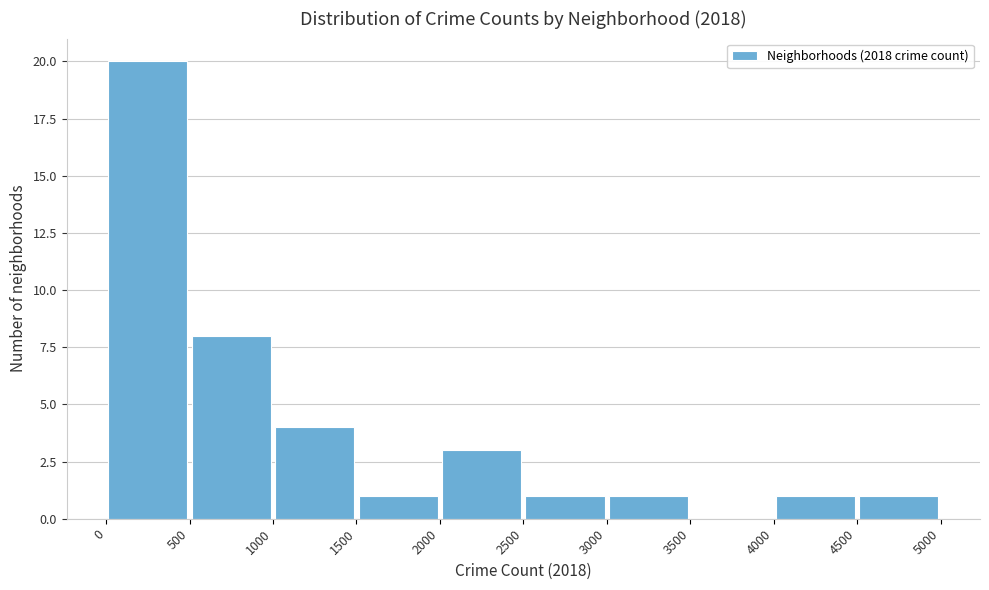

Reading left to right, transcribe this chart: for each bar, give the range it covers on the x-axis and its height. The values are not printed on the chart, so give them approximately, as read against the axis.

0 to 500: 20
500 to 1000: 8
1000 to 1500: 4
1500 to 2000: 1
2000 to 2500: 3
2500 to 3000: 1
3000 to 3500: 1
3500 to 4000: 0
4000 to 4500: 1
4500 to 5000: 1